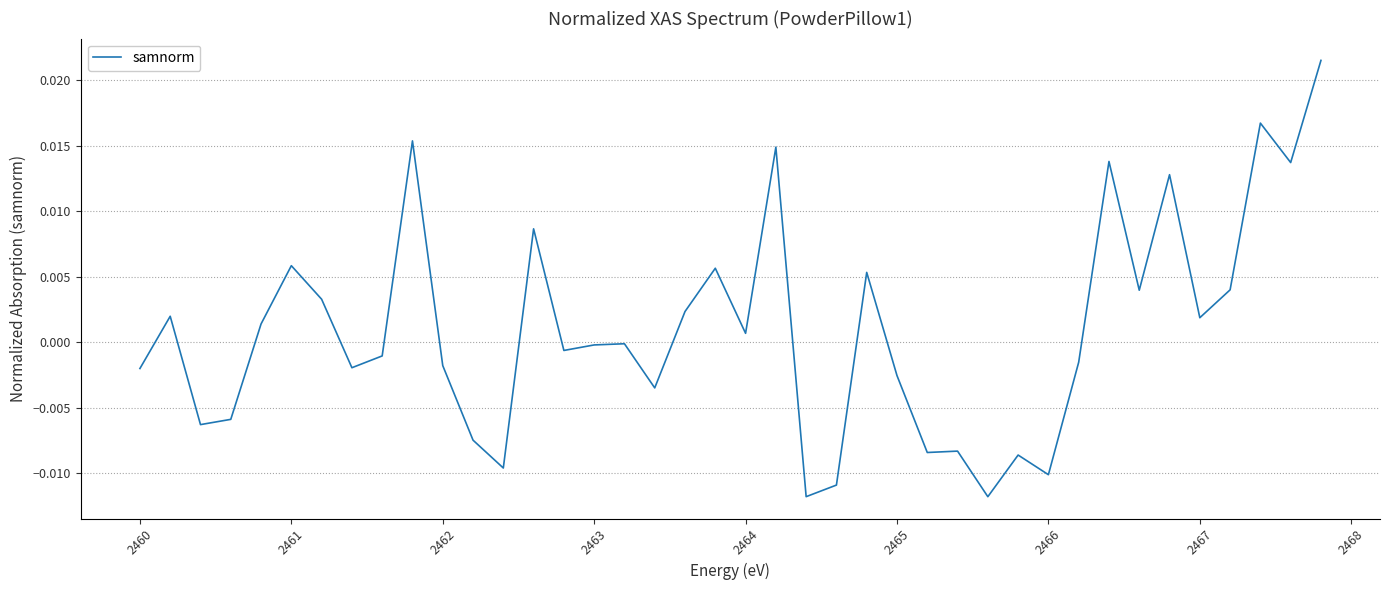

How many lines are shown in the chart?

1